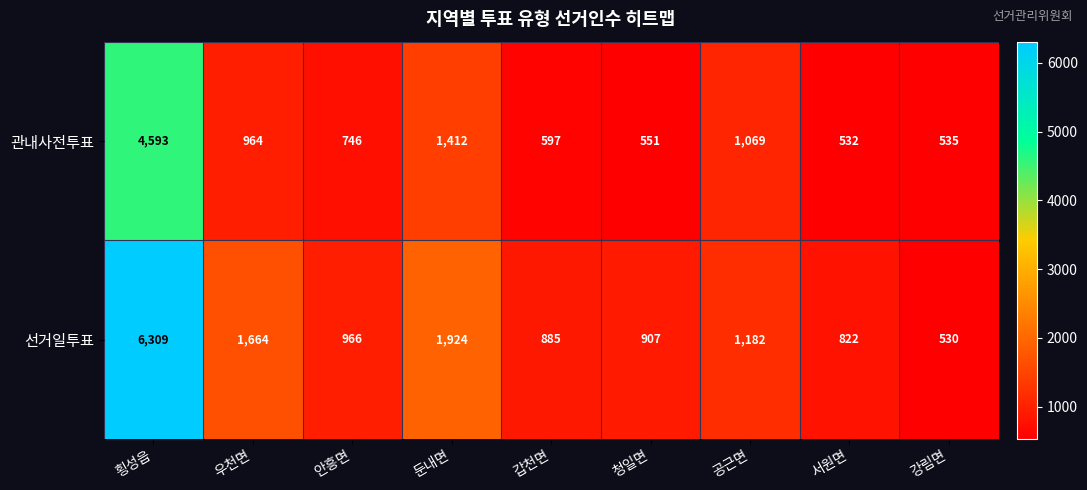

At 갑천면, list the series in order from smallest to largest.

관내사전투표, 선거일투표